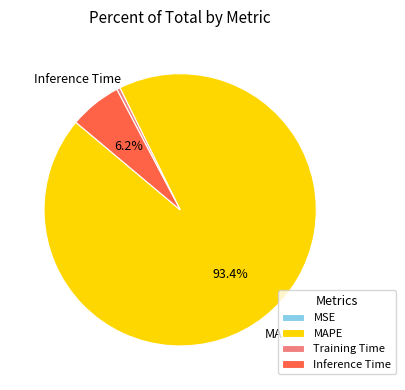

To the nearest percent, what is the average slice percentage?

25%